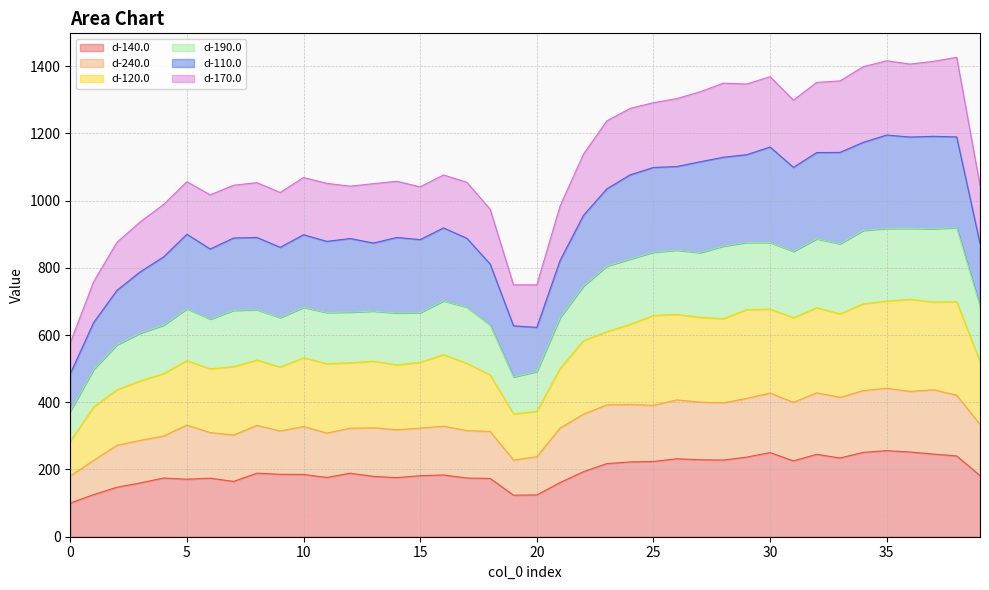

What is the total value across all series at 35?

1415.7